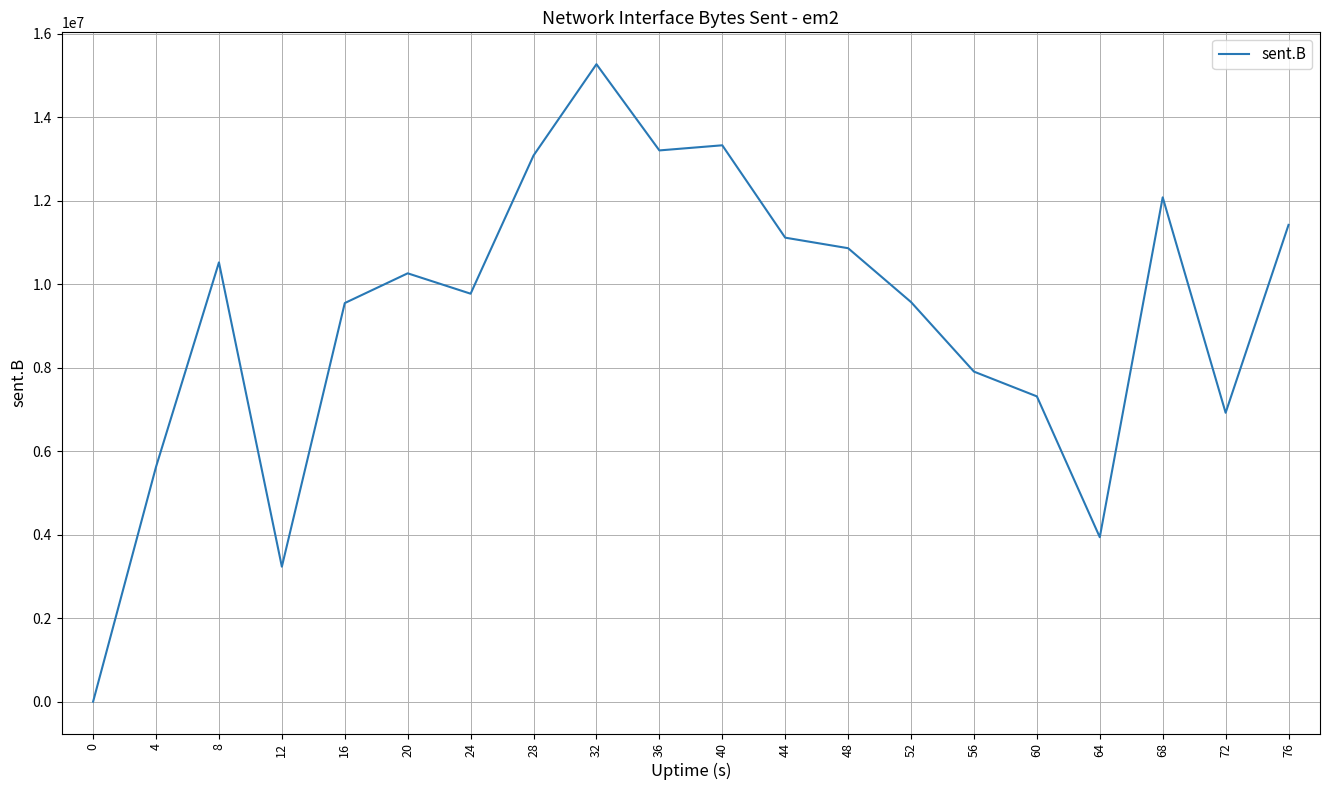

What is the greatest value displayed?

15271042